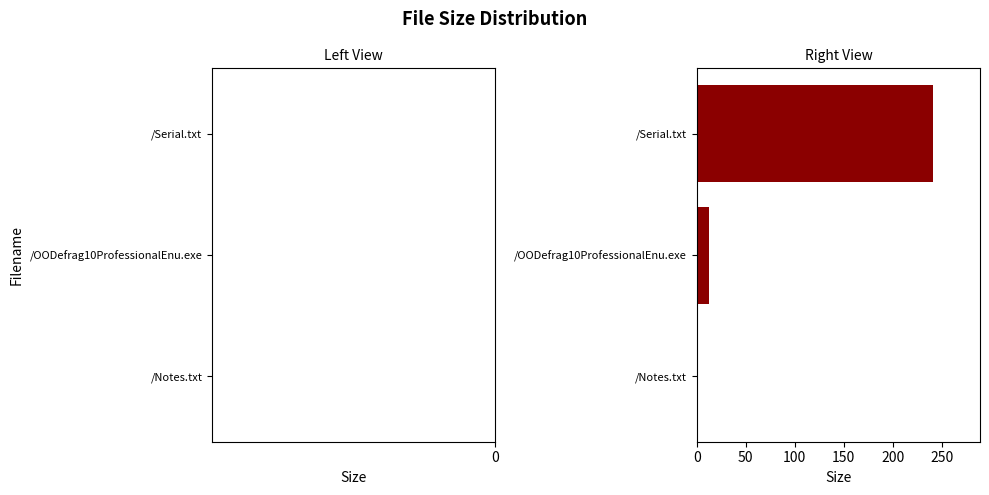

Which has a higher value, /OODefrag10ProfessionalEnu.exe or /Notes.txt?

/Notes.txt